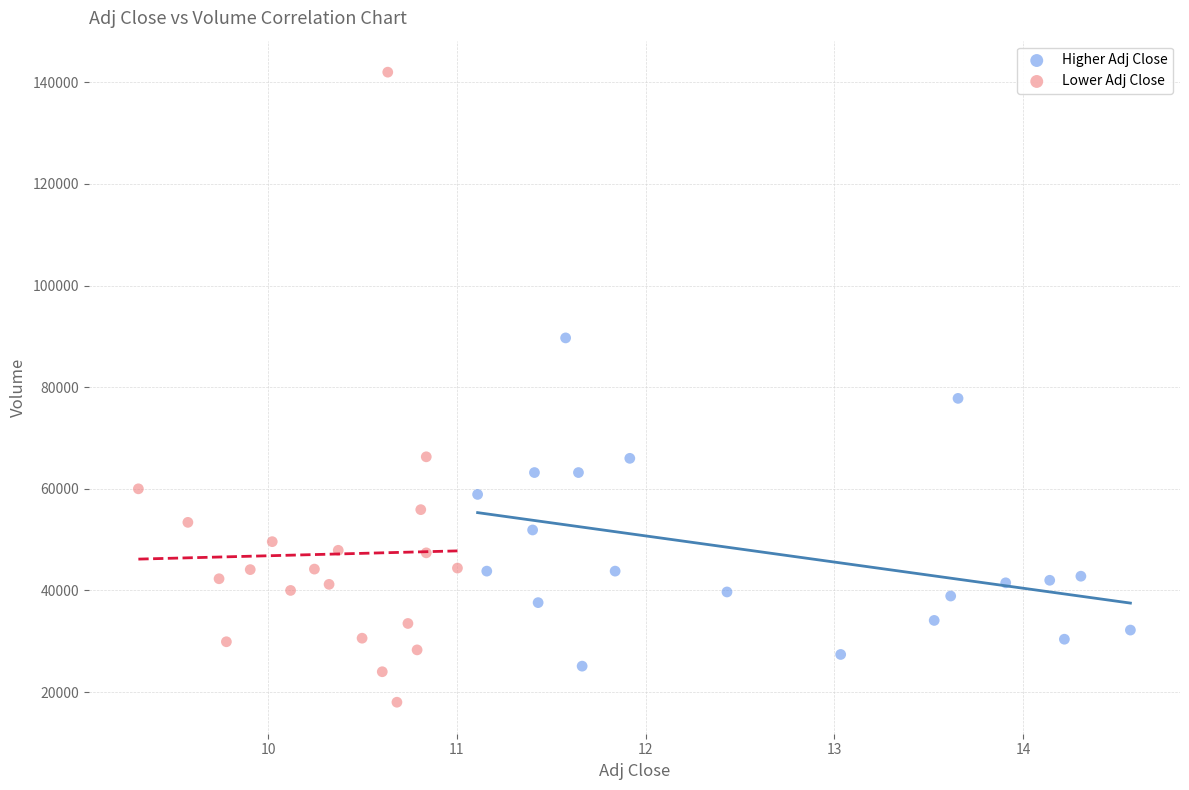

Which series contains the highest Y value?

Lower Adj Close